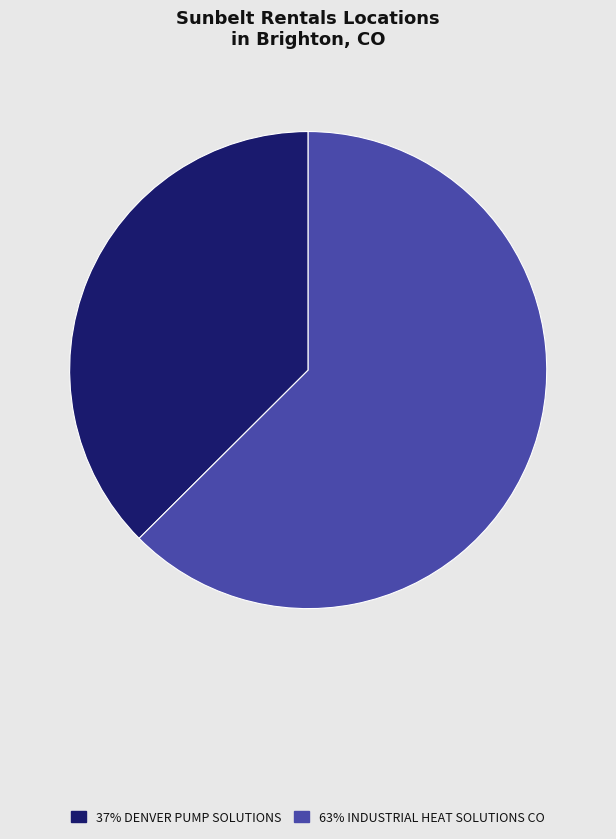

How many slices are in this pie chart?

2